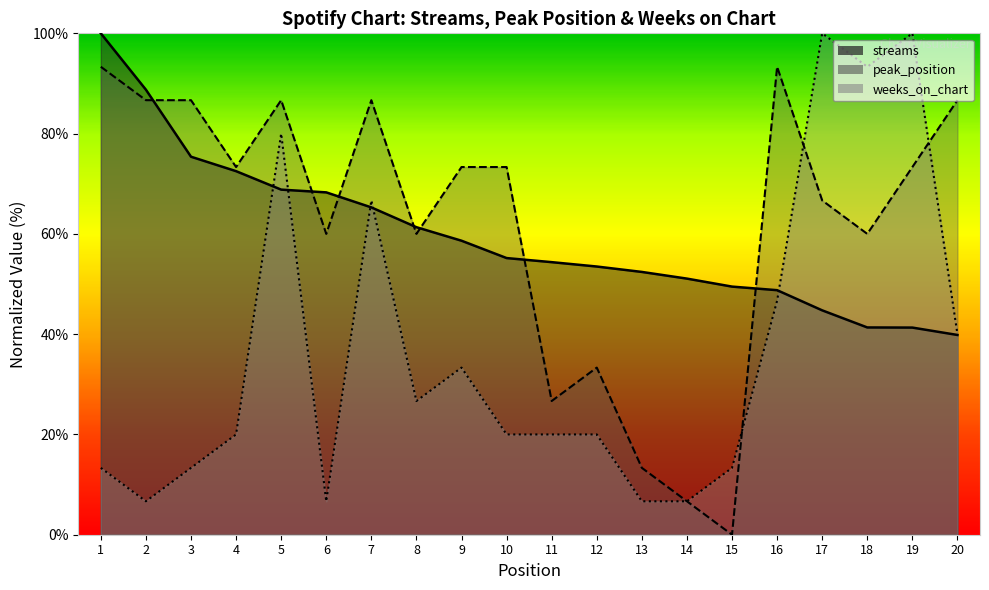

True or false: weeks_on_chart has a value of 20.0 at 11.

True